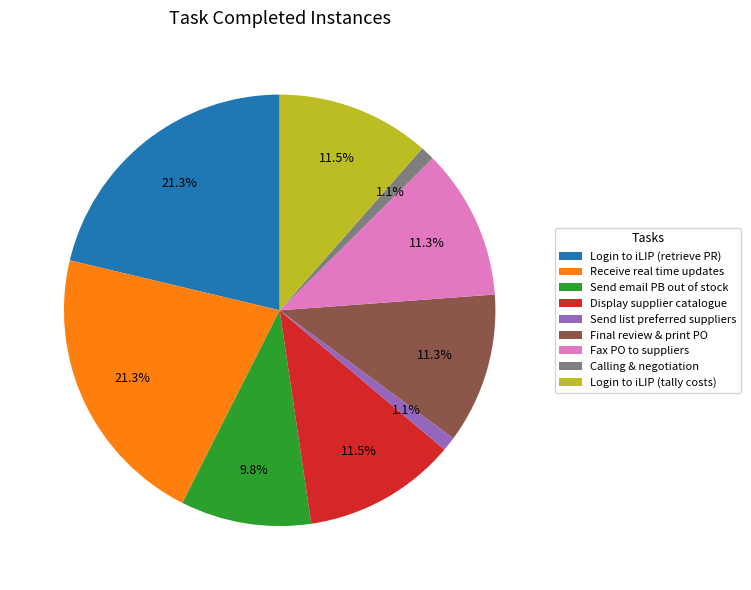

Combined, what portion of the pie is Login to iLIP (tally costs) and Calling & negotiation?

12.6%